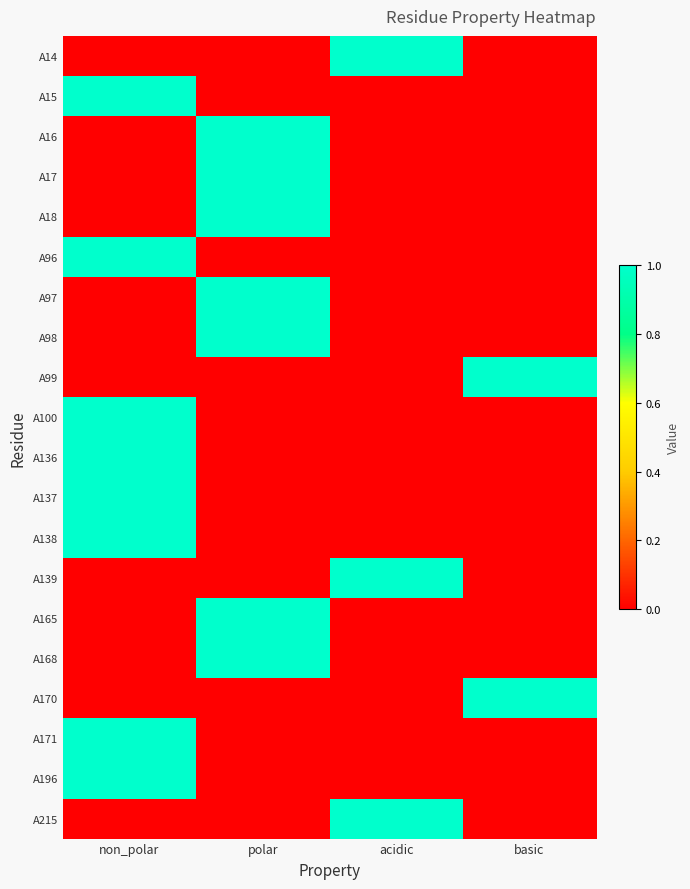

Reading left to right, extract all data points from this chart.

A14: non_polar=0	polar=0	acidic=1	basic=0
A15: non_polar=1	polar=0	acidic=0	basic=0
A16: non_polar=0	polar=1	acidic=0	basic=0
A17: non_polar=0	polar=1	acidic=0	basic=0
A18: non_polar=0	polar=1	acidic=0	basic=0
A96: non_polar=1	polar=0	acidic=0	basic=0
A97: non_polar=0	polar=1	acidic=0	basic=0
A98: non_polar=0	polar=1	acidic=0	basic=0
A99: non_polar=0	polar=0	acidic=0	basic=1
A100: non_polar=1	polar=0	acidic=0	basic=0
A136: non_polar=1	polar=0	acidic=0	basic=0
A137: non_polar=1	polar=0	acidic=0	basic=0
A138: non_polar=1	polar=0	acidic=0	basic=0
A139: non_polar=0	polar=0	acidic=1	basic=0
A165: non_polar=0	polar=1	acidic=0	basic=0
A168: non_polar=0	polar=1	acidic=0	basic=0
A170: non_polar=0	polar=0	acidic=0	basic=1
A171: non_polar=1	polar=0	acidic=0	basic=0
A196: non_polar=1	polar=0	acidic=0	basic=0
A215: non_polar=0	polar=0	acidic=1	basic=0